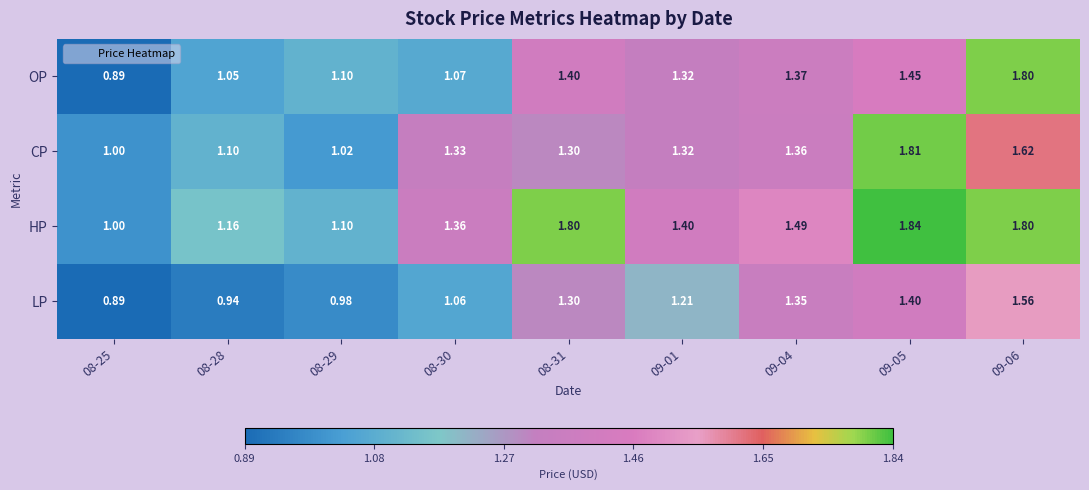

Which series has the largest range (max minus min)?

OP